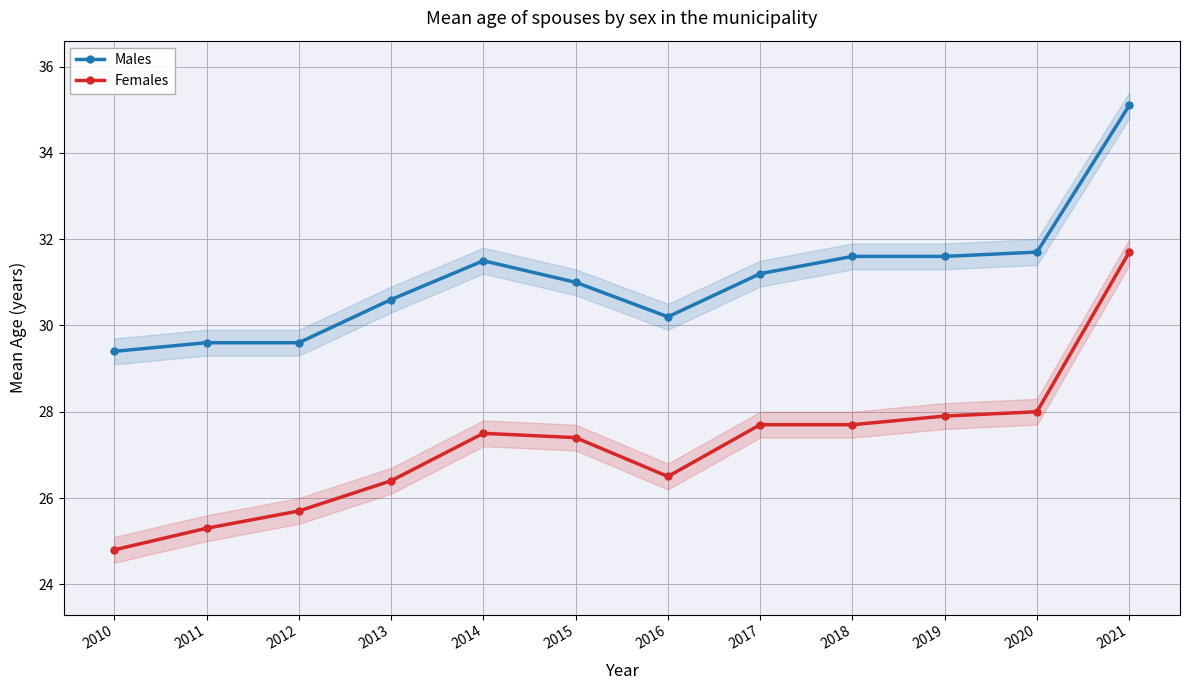

Which series has the largest total across all categories?

Males